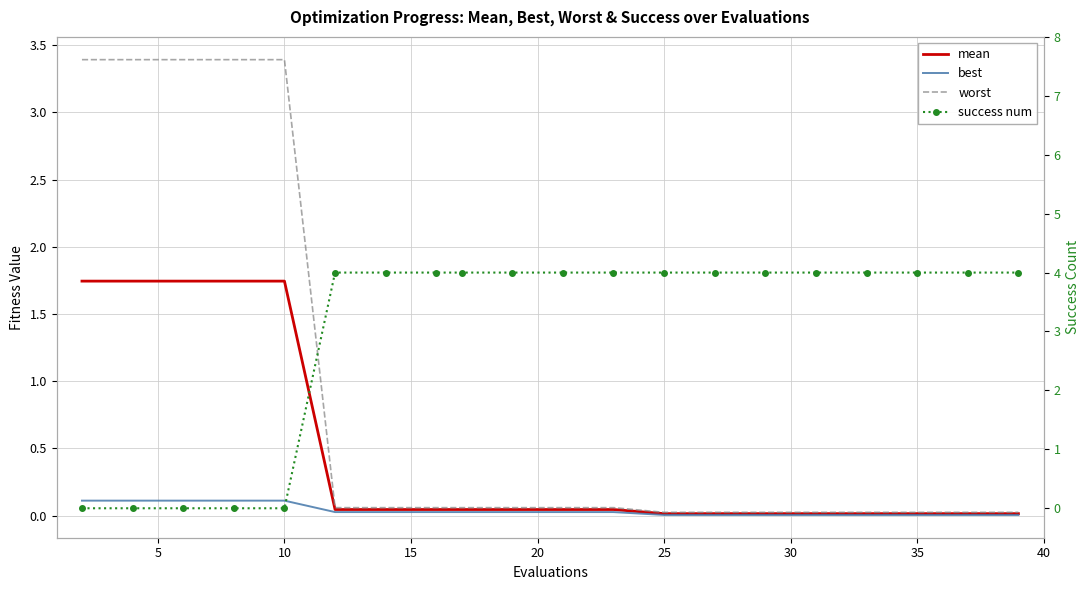

Rank the series at 25 from highest to lowest value.

success num, worst, mean, best